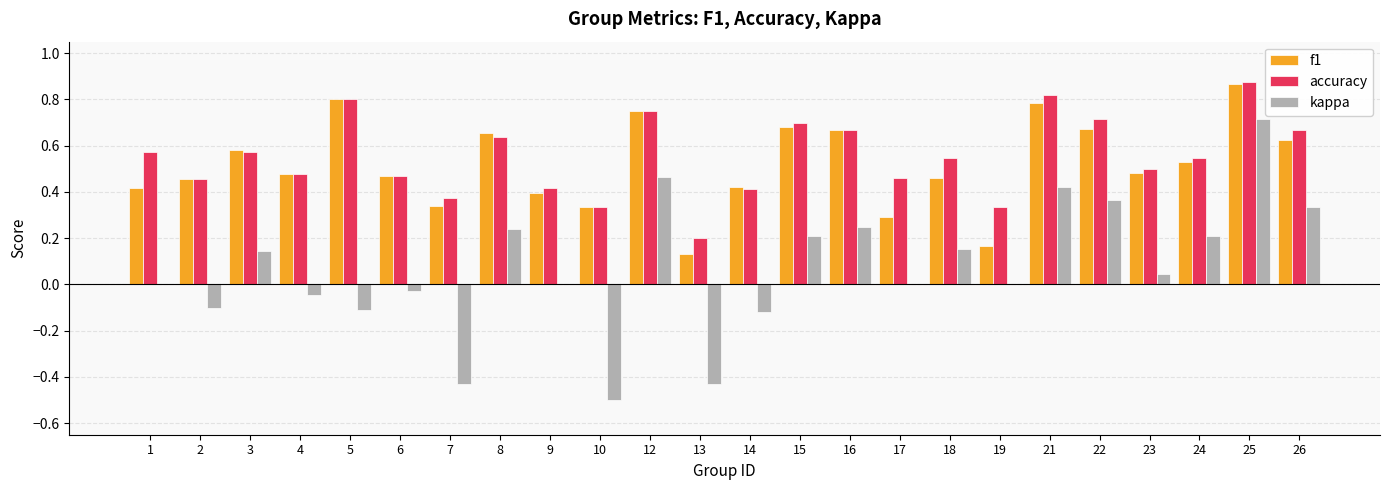

What is the sum of all f1 values?

12.5